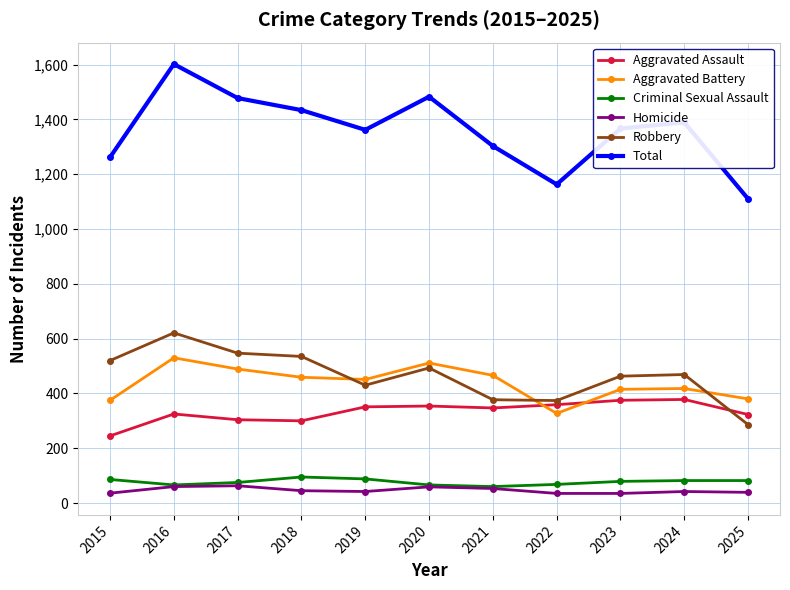

What is the minimum value shown in the chart?

35